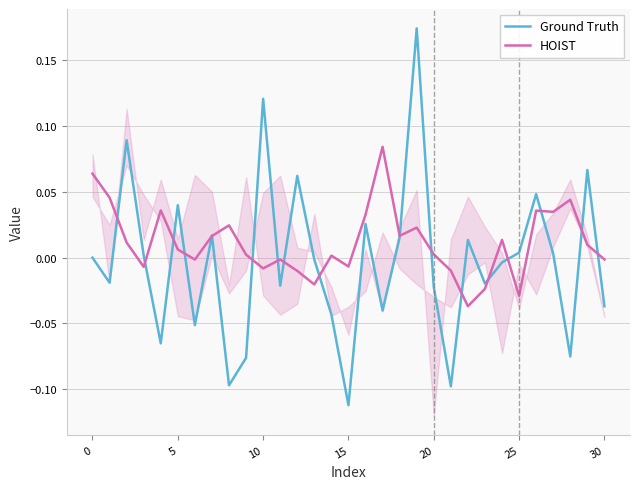

Reading left to right, extract all data points from this chart.

Ground Truth: -0.0	-0.0	0.1	0.0	-0.1	0.0	-0.1	0.0	-0.1	-0.1	0.1	-0.0	0.1	-0.0	-0.0	-0.1	0.0	-0.0	0.0	0.2	-0.0	-0.1	0.0	-0.0	-0.0	0.0	0.0	0.0	-0.1	0.1	-0.0
HOIST: 0.1	0.0	0.0	-0.0	0.0	0.0	-0.0	0.0	0.0	0.0	-0.0	-0.0	-0.0	-0.0	0.0	-0.0	0.0	0.1	0.0	0.0	0.0	-0.0	-0.0	-0.0	0.0	-0.0	0.0	0.0	0.0	0.0	-0.0